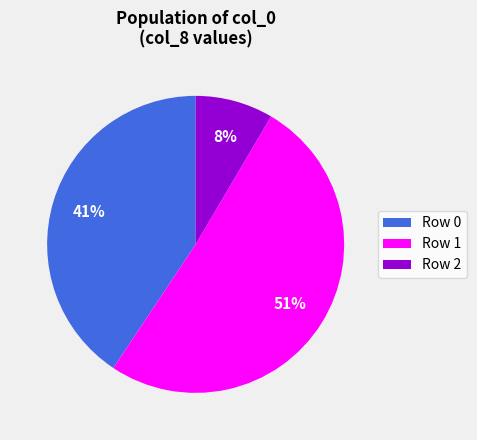

Is there a majority slice in this chart?

Yes